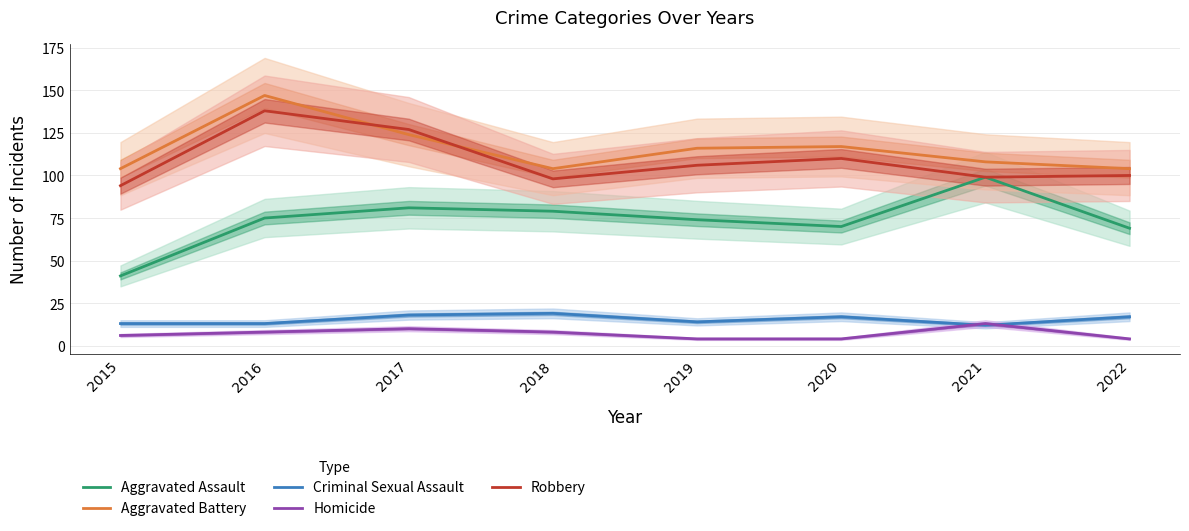

How many lines are shown in the chart?

5